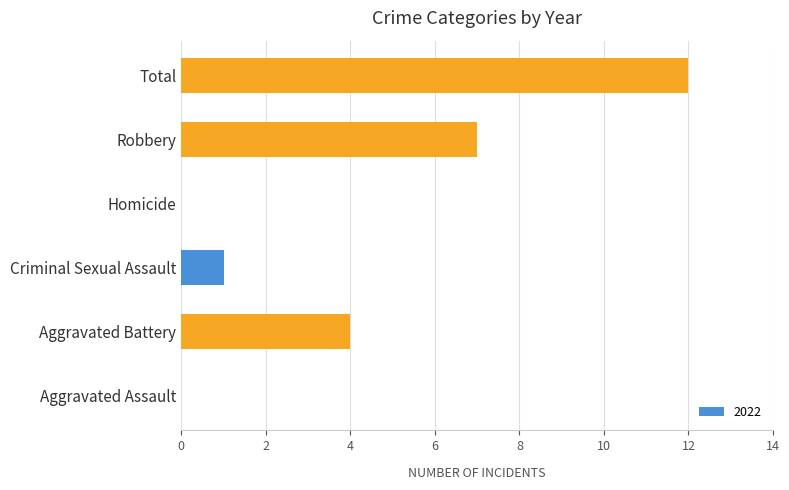

Between Total and Aggravated Assault, which is larger?

Total